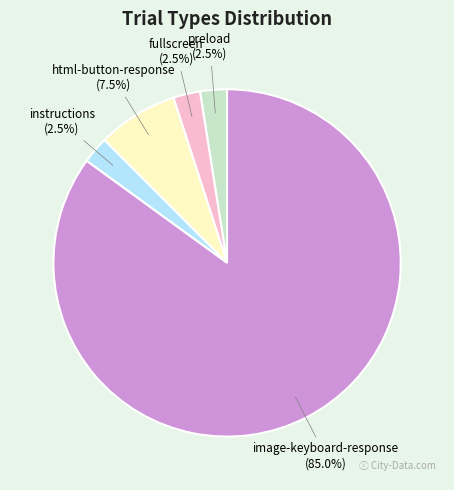

Does image-keyboard-response account for over 50% of the chart?

Yes